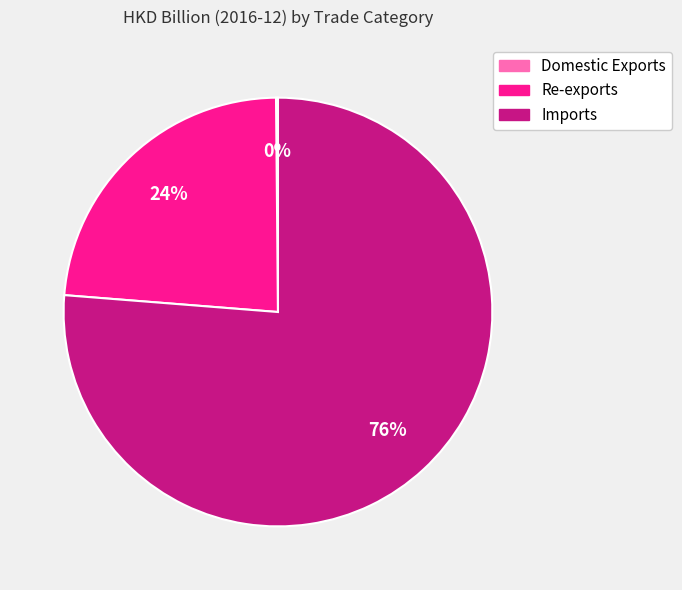

To the nearest percent, what is the difference between the largest and smallest slice percentages?

76%